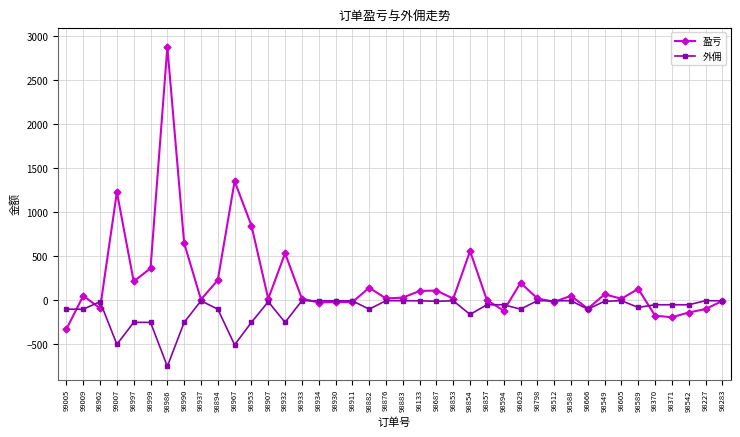

What is the smallest value displayed?

-750.0